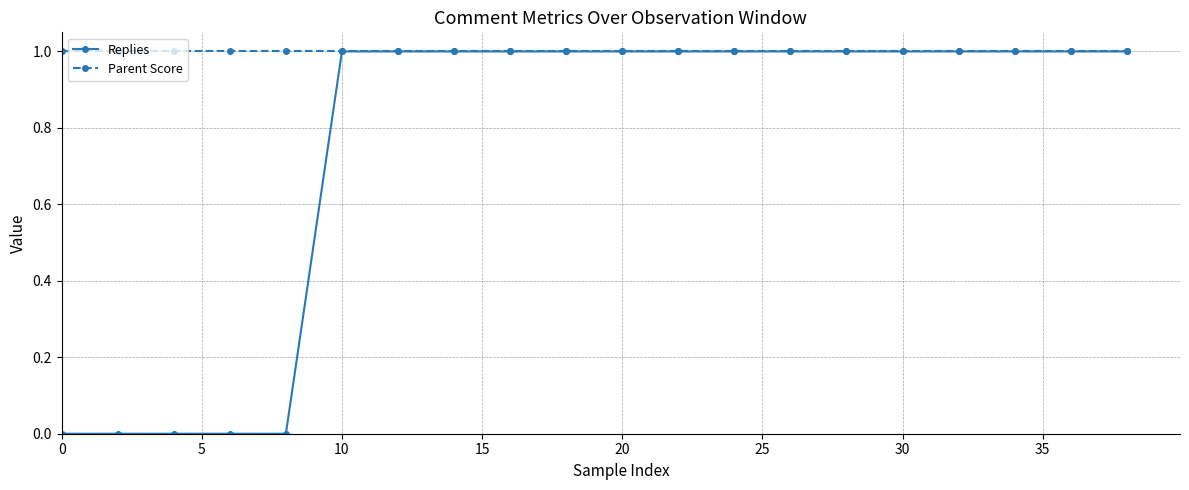

At how many categories does at least one series exceed 0?

20